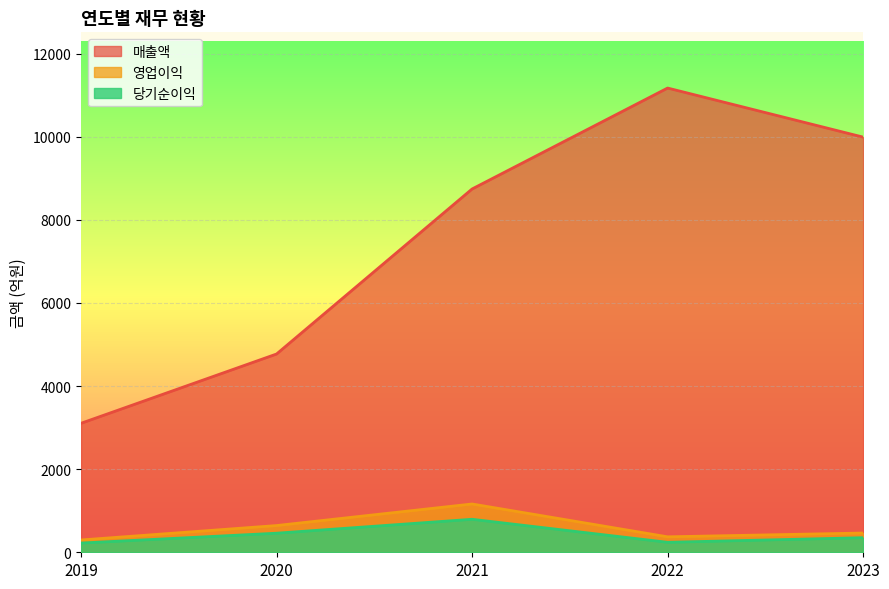

The value of 매출액 at 2021 is 8742. True or false?

True